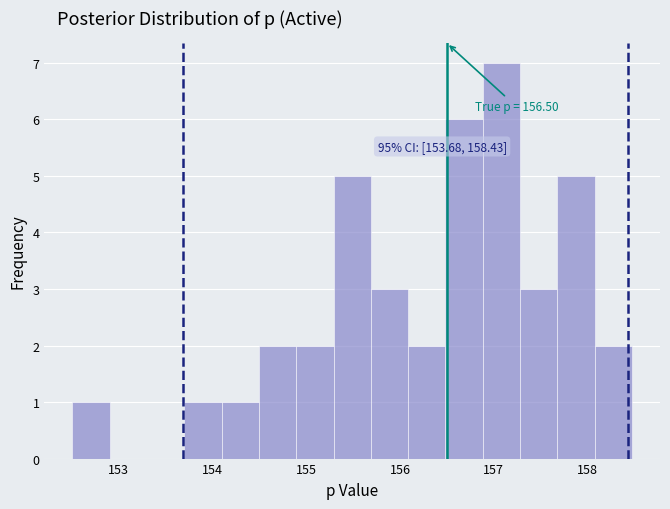

Around what value on the x-axis is the tallest bar? Give the approximate position of its centre, as read against the axis.

157.1